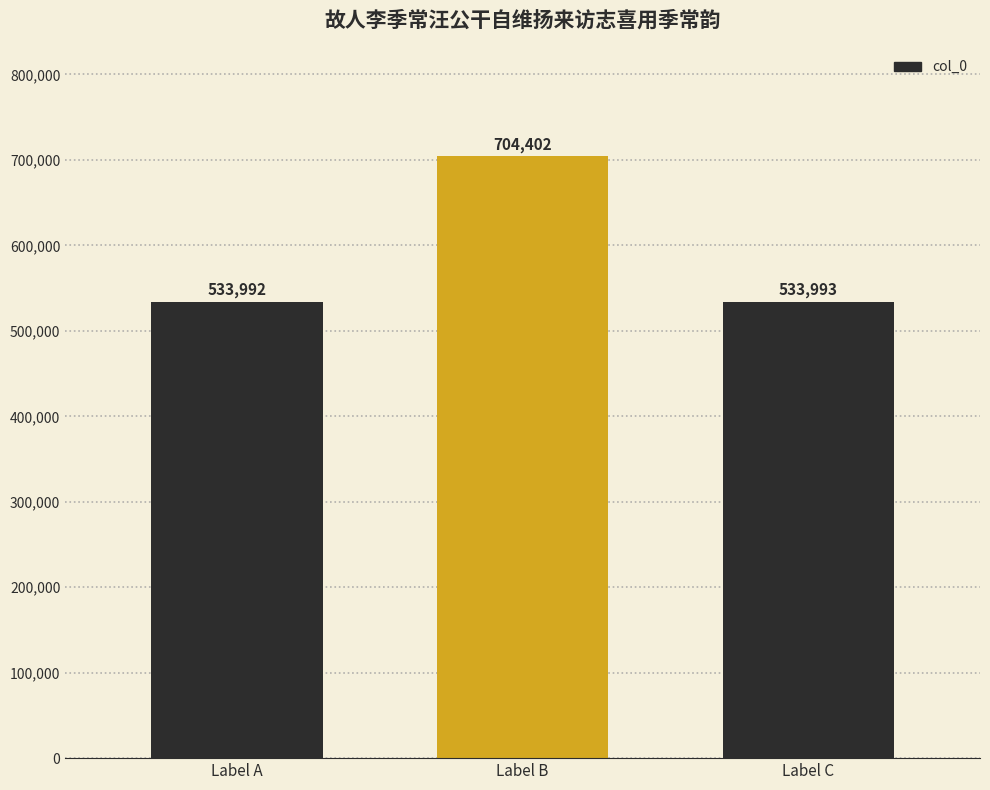

What is the difference between the maximum and minimum values?

170410